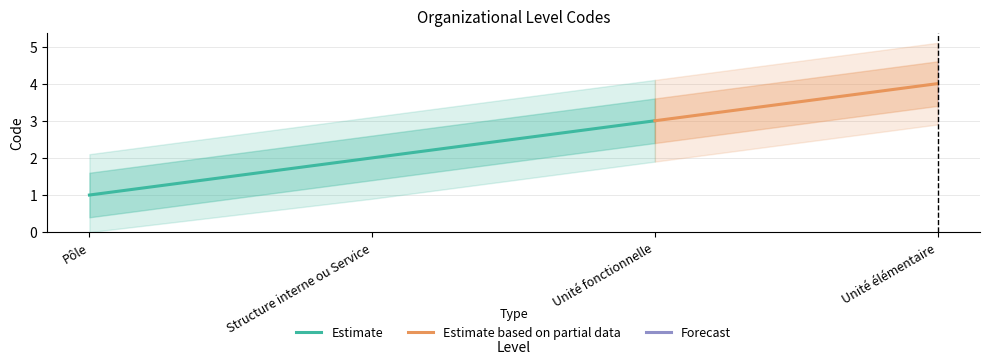

List the labels in order of value, largest first.

Unité élémentaire, Unité fonctionnelle, Structure interne ou Service, Pôle